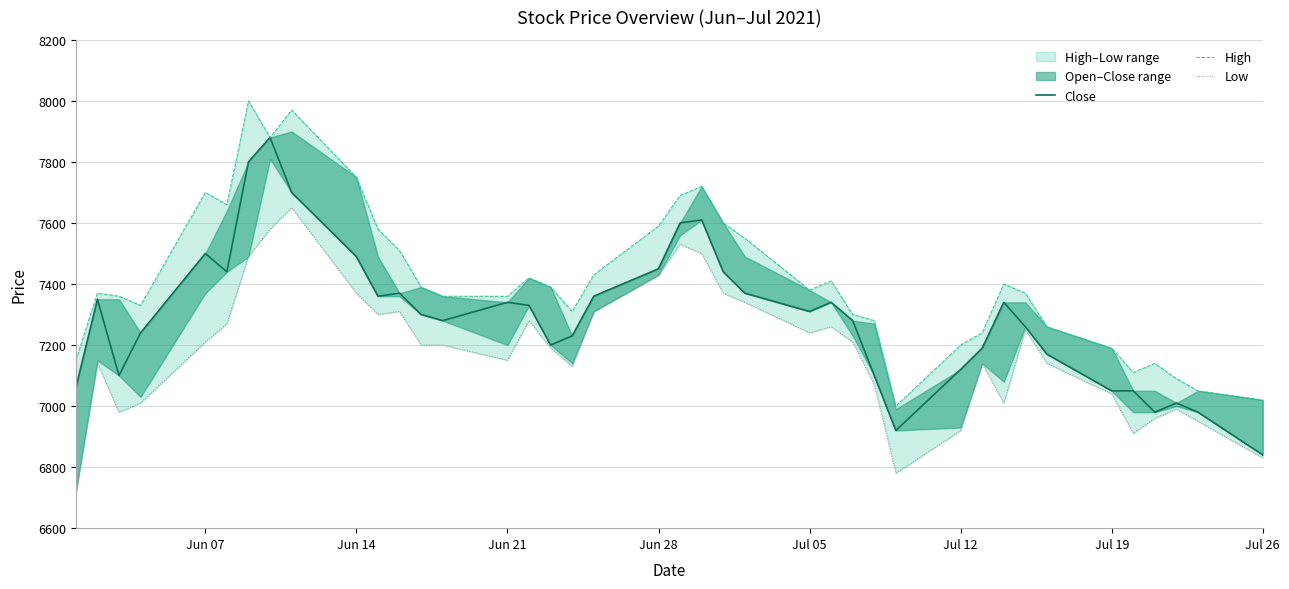

True or false: High and Close cross at least once.

False